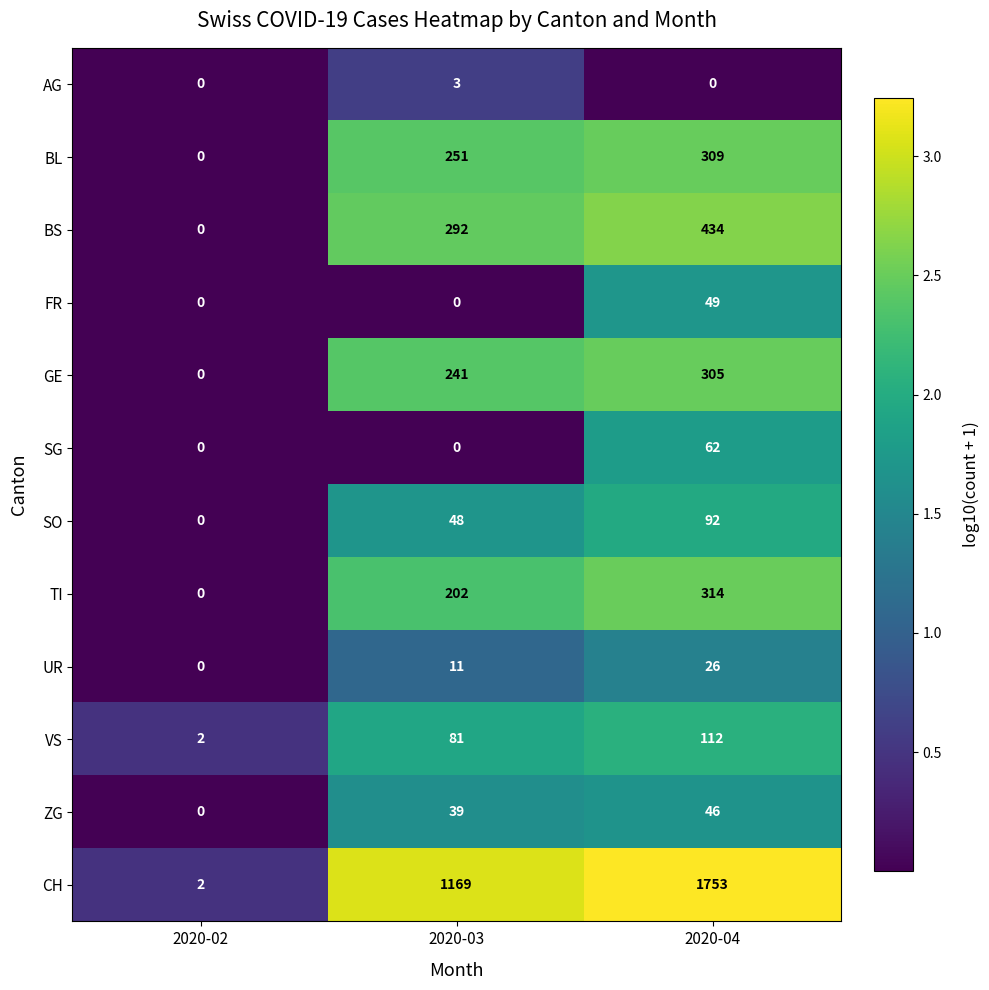

What is the highest value of the CH series?

1753